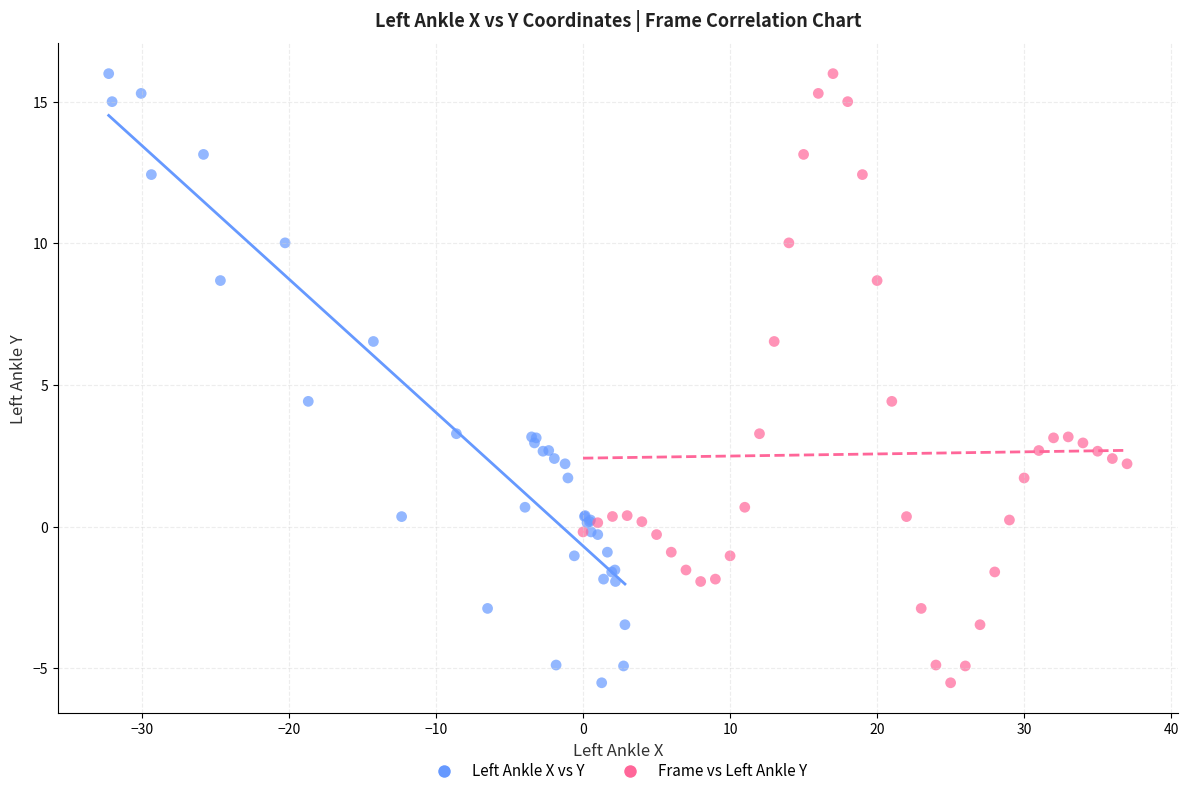

What are all the series names shown in the legend?

Left Ankle X vs Y, Frame vs Left Ankle Y